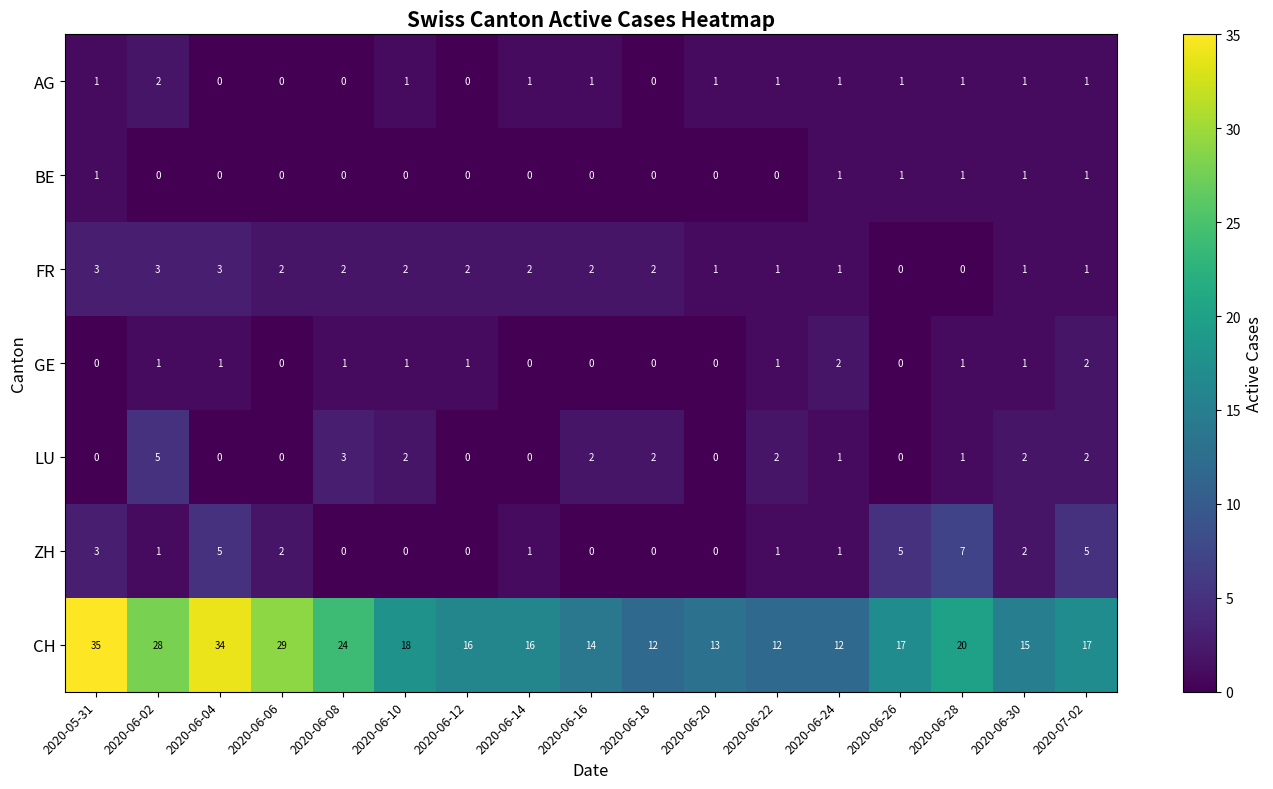

Where does the FR series first go above 2?

2020-05-31